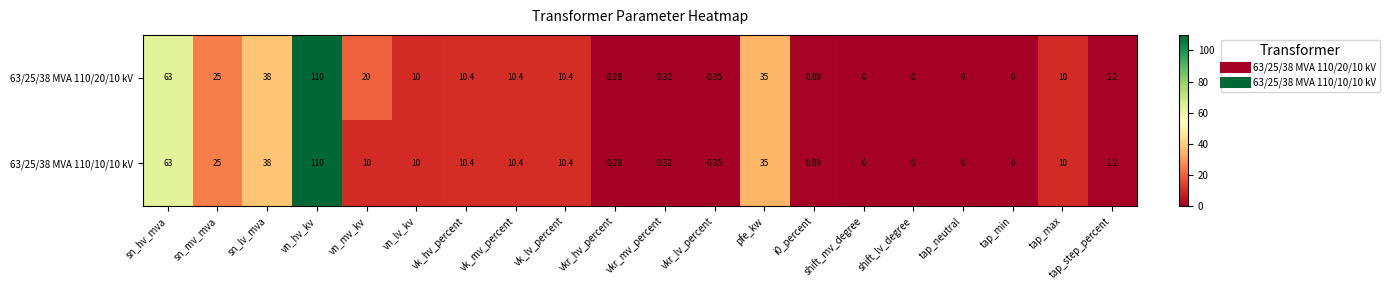

At which category is the sum across all series the highest?

vn_hv_kv